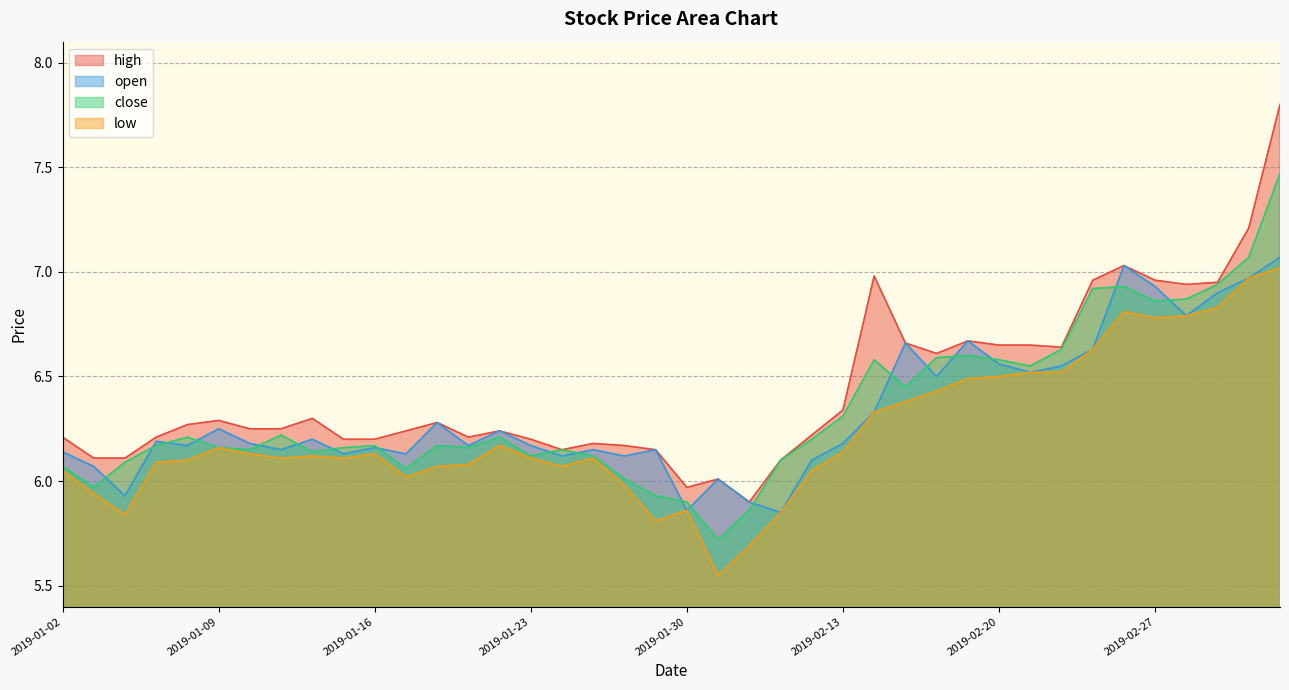

Is it true that high equals 2.1 at 2019-01-31?

False